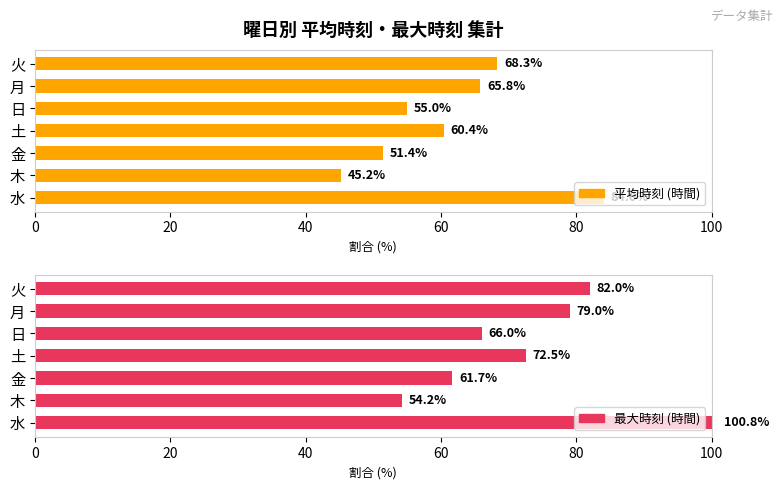

Between 日 and 木, which is larger?

日